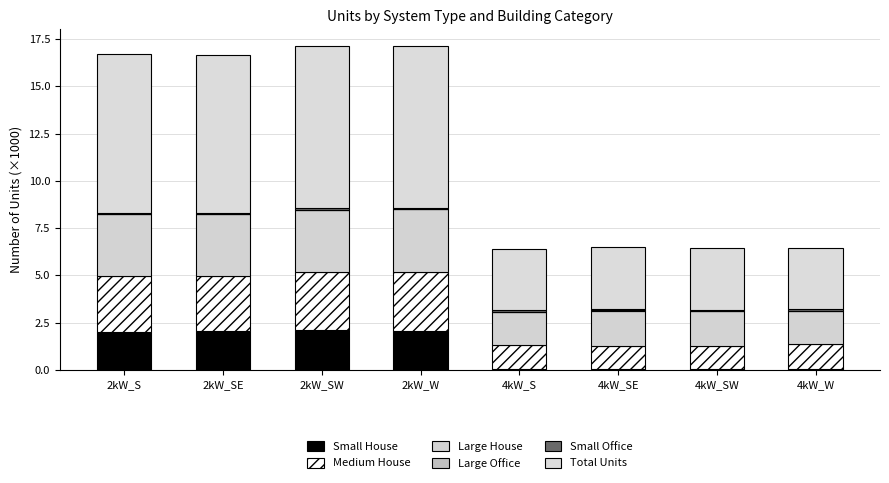

List the labels in order of Small Office value, smallest first.

2kW_W, 2kW_S, 2kW_SE, 2kW_SW, 4kW_SW, 4kW_W, 4kW_S, 4kW_SE